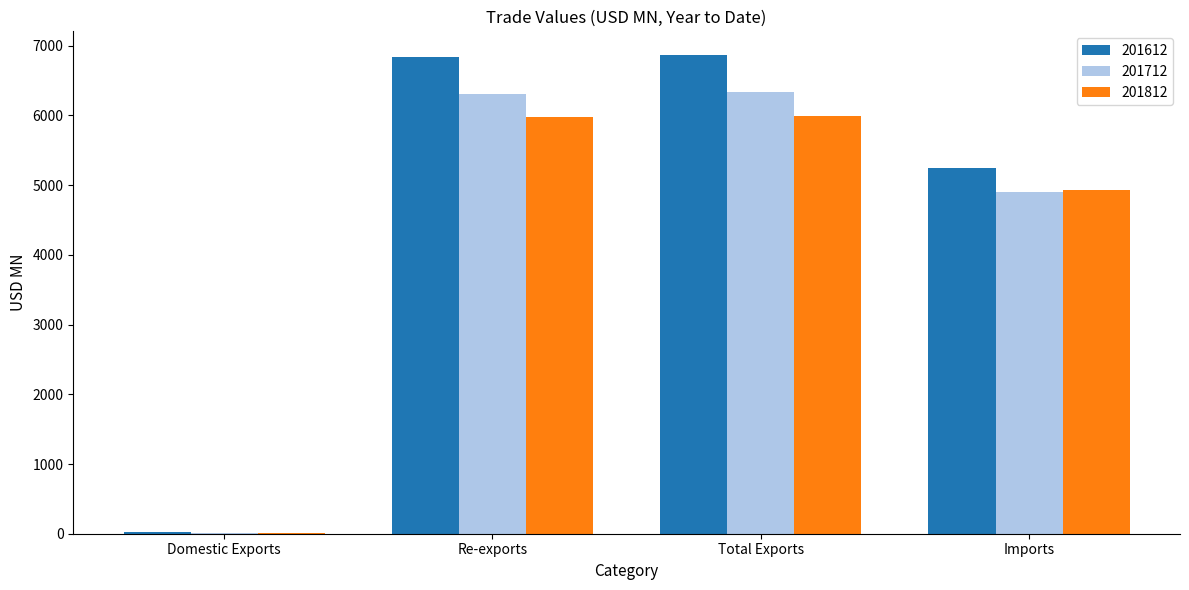

At which label is 201712 closest to 3173?

Imports